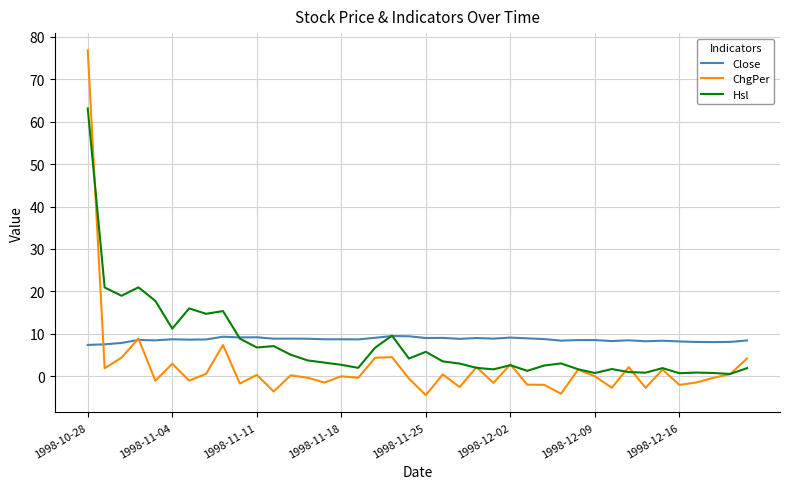

Rank the series by their maximum value, from highest to lowest.

ChgPer, Hsl, Close